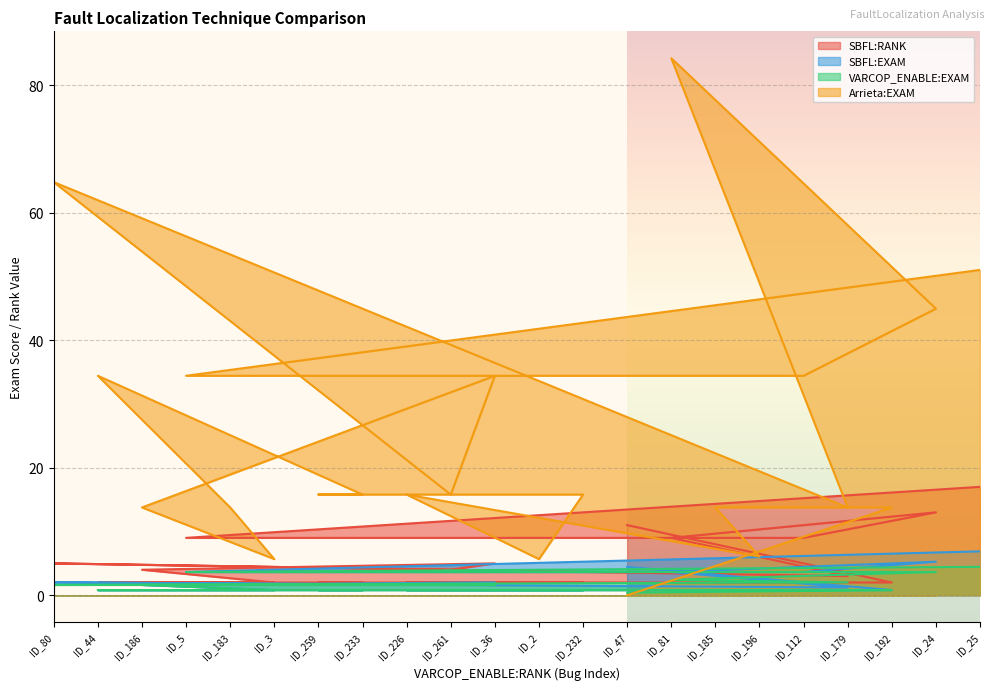

What is the maximum value shown in the chart?

84.2